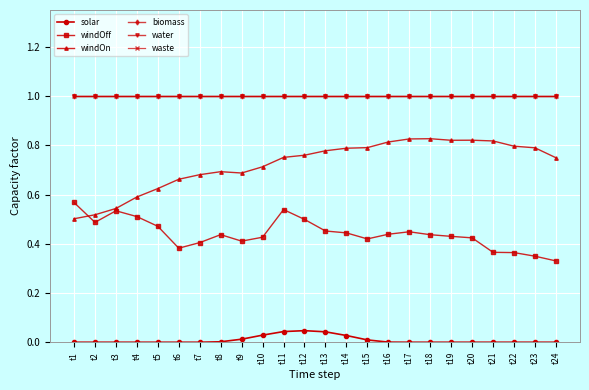

Does the chart have visible grid lines?

Yes